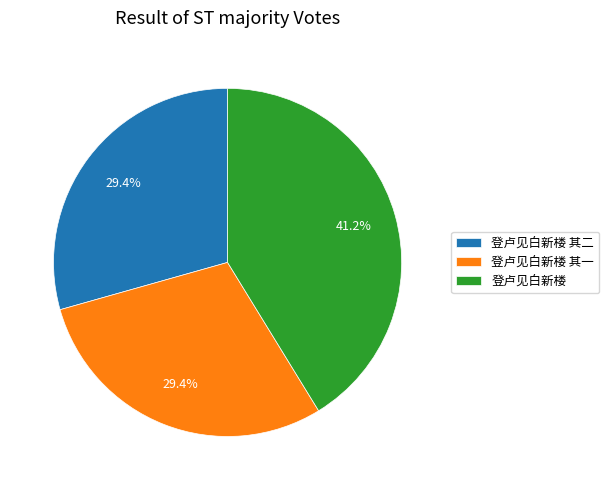

Is the sum of 登卢见白新楼 其二 and 登卢见白新楼 其一 greater than half?

Yes